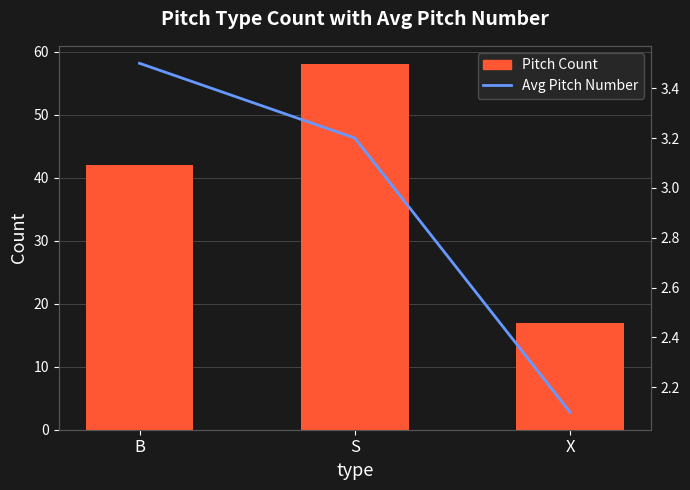

Which has a higher value, S or B?

S